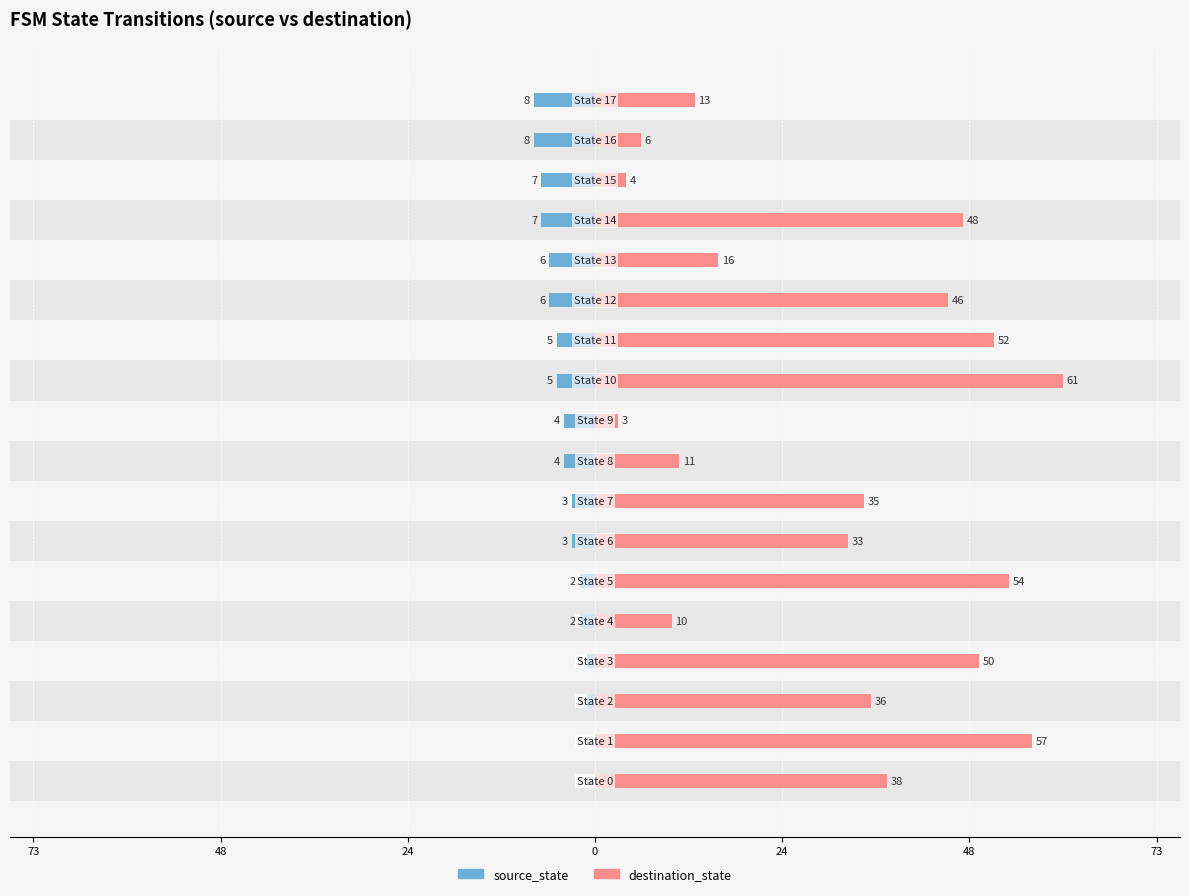

Count the number of data series in this chart.

2